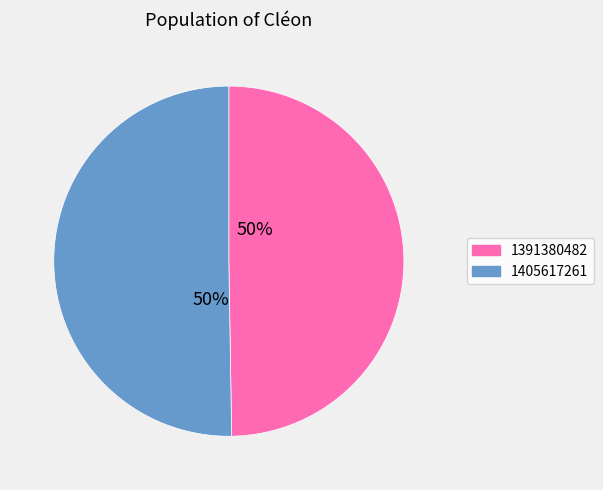

What is the ratio of the value at 1391380482 to the value at 1405617261?

1.0